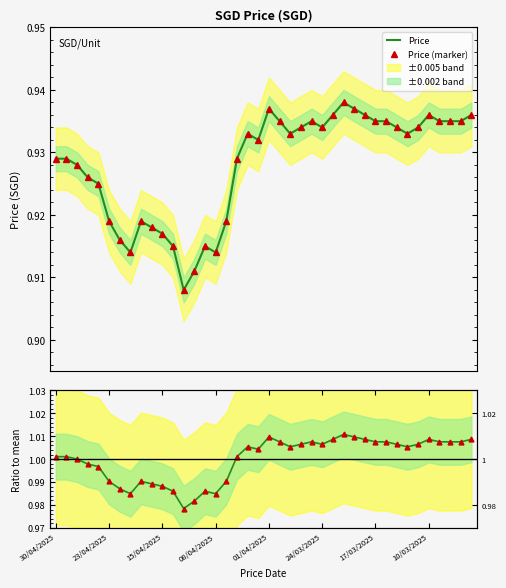

At which label does Ratio (marker) first exceed 1?

30/04/2025